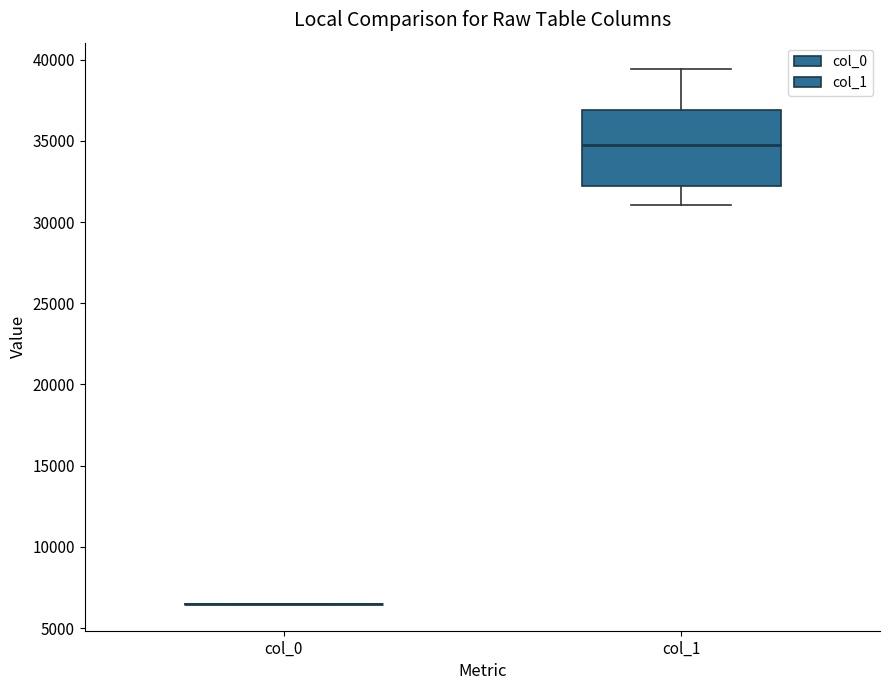

Which box is the tallest, from its lower edge to its upper edge?

col_1